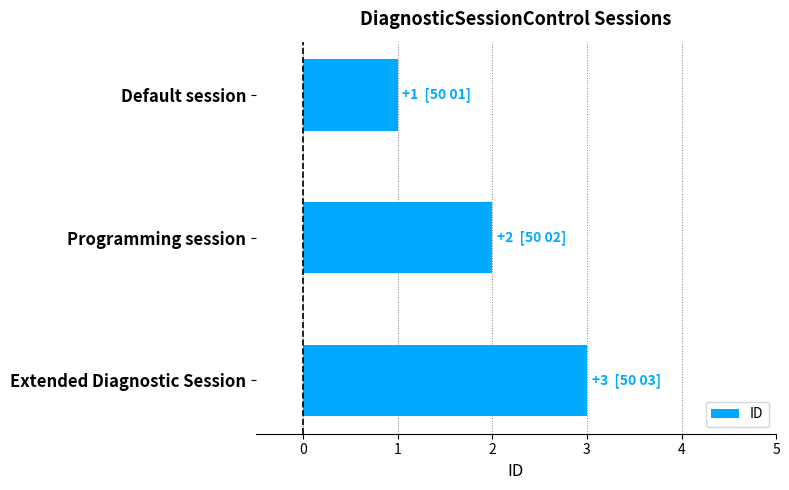

Is it true that the value at Default session is 2?

False